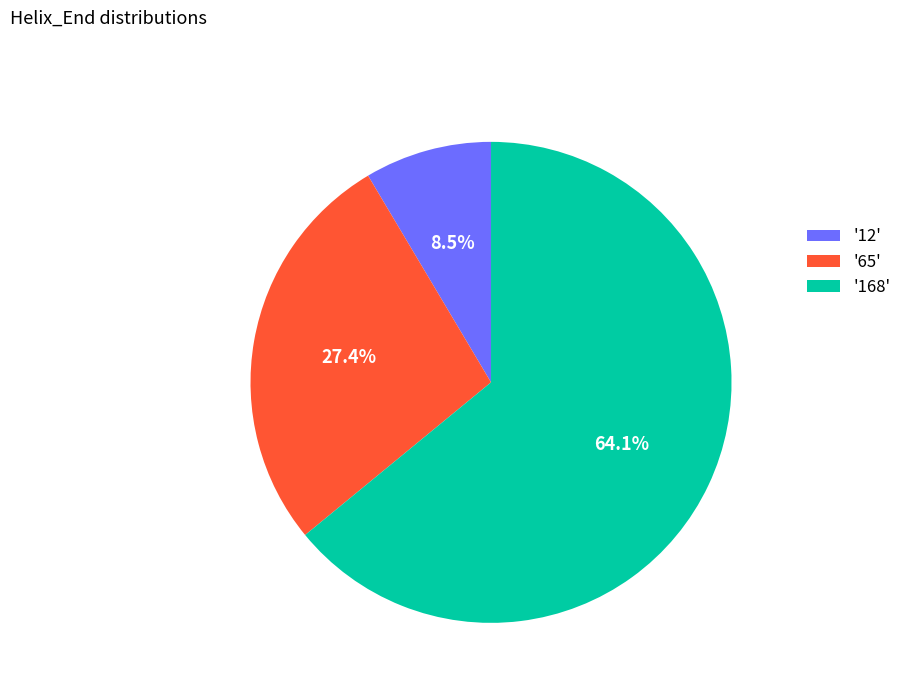

Between '65' and '168', which is larger?

'168'